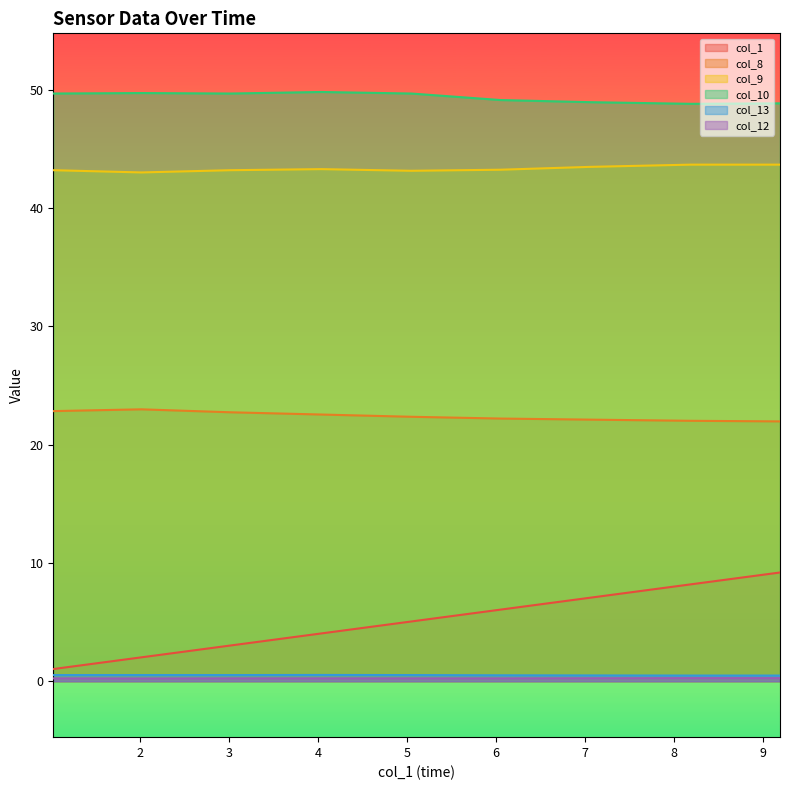

How many lines are shown in the chart?

6